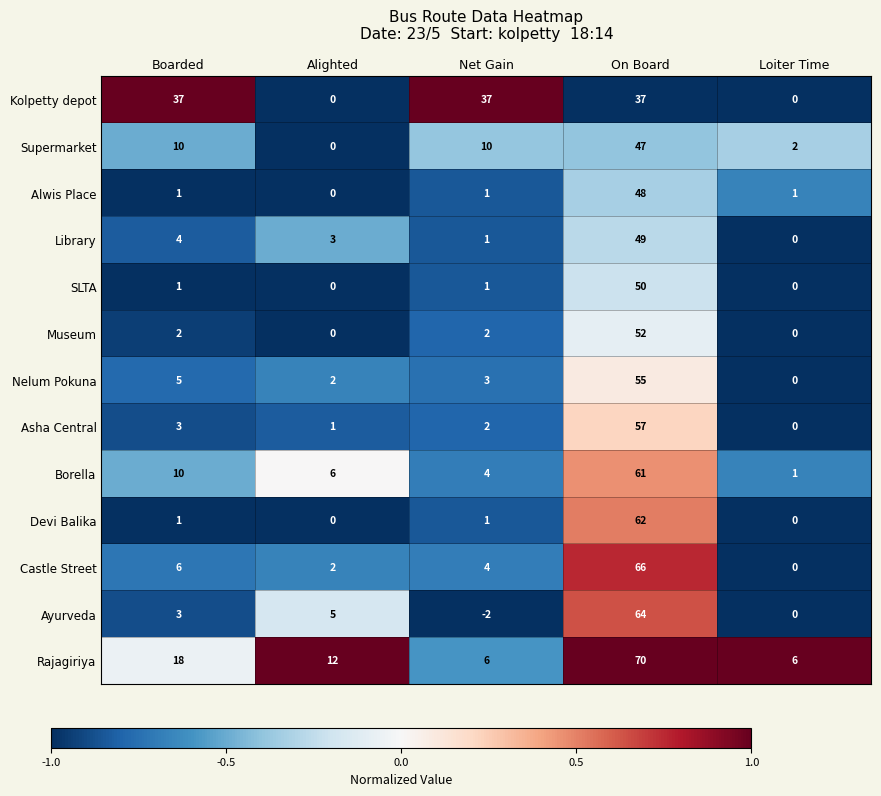

What is the difference between the highest and lowest values at Boarded?

36